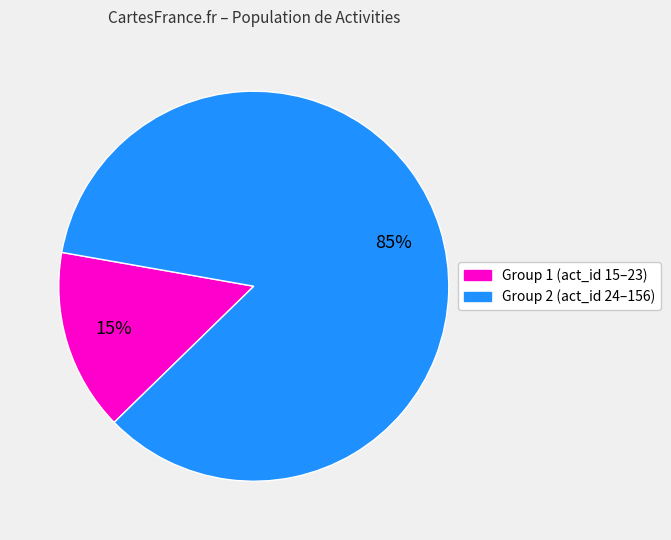

Is there any slice that represents more than half of the pie?

Yes